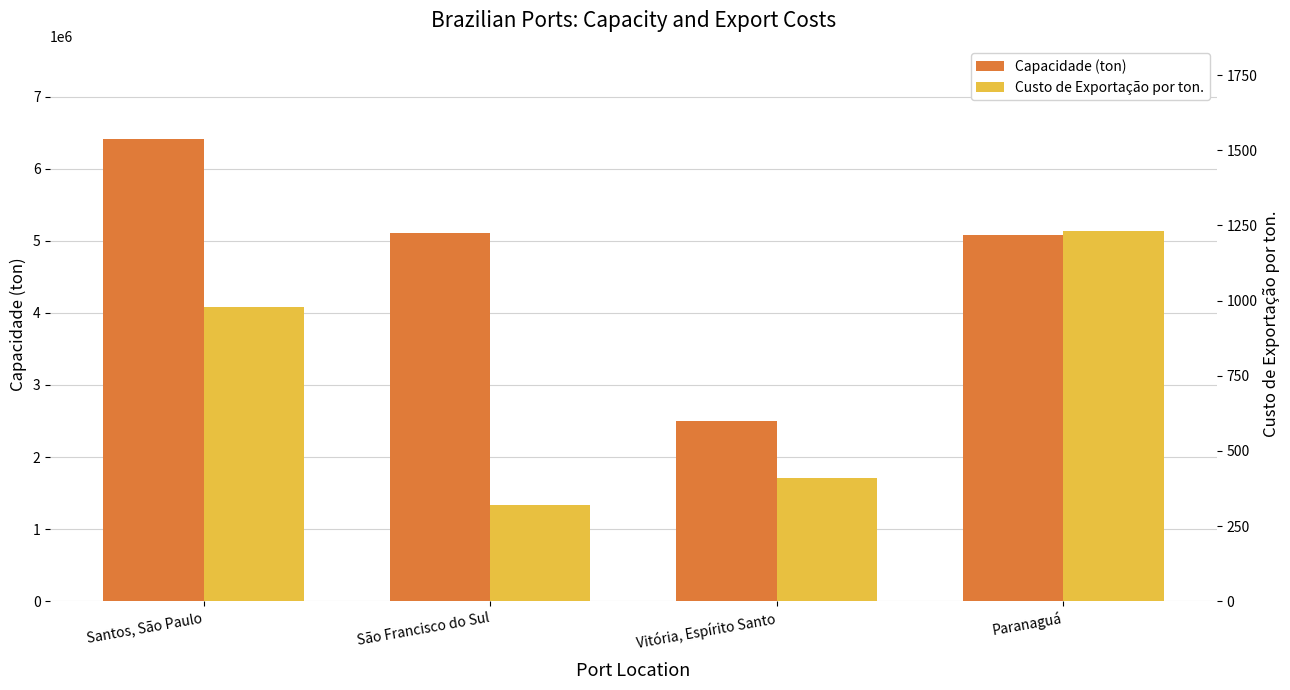

What is the label of the 4th bar from the left?

Paranaguá